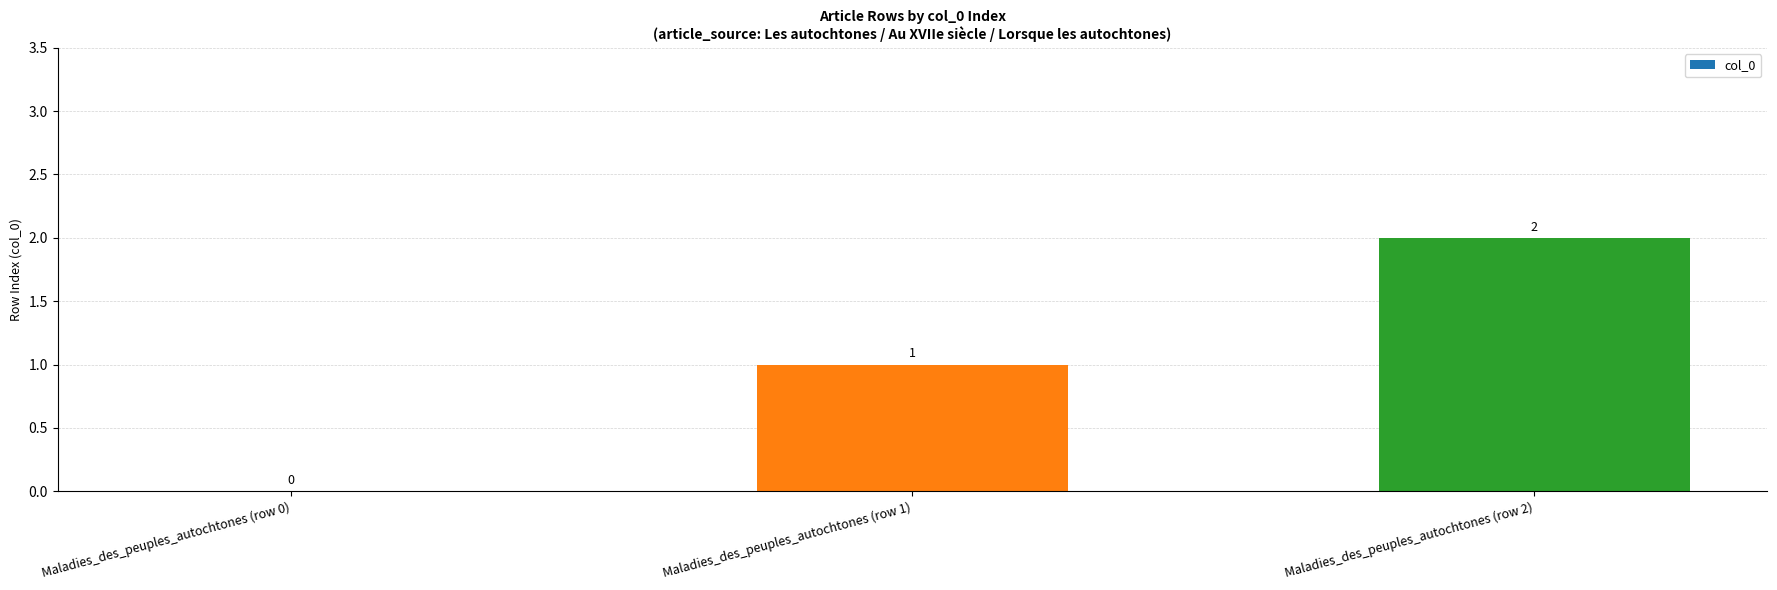

What is the difference between the values at Maladies_des_peuples_autochtones (row 2) and Maladies_des_peuples_autochtones (row 1)?

1